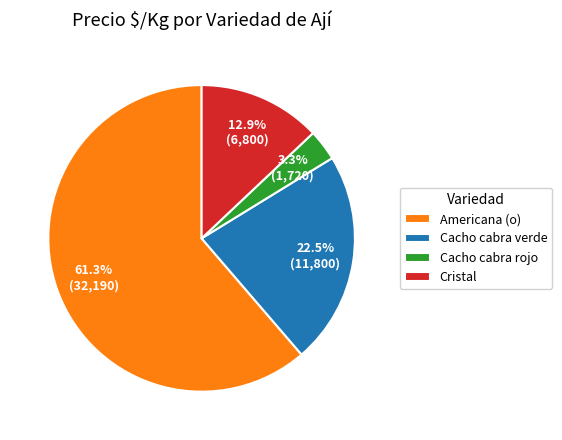

Which category has the biggest portion of the pie?

Americana (o)